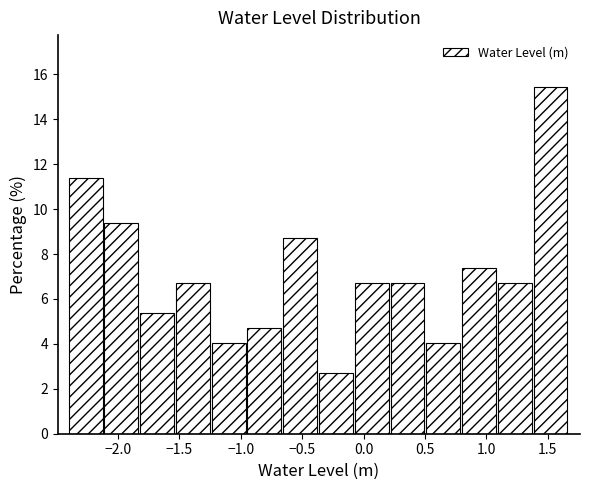

What is the height of the bar covering 0.80 to 1.10 on the x-axis? Neither the bar edges nor the heights are printed on the chart, so give them approximately, as read against the axes.

7.4